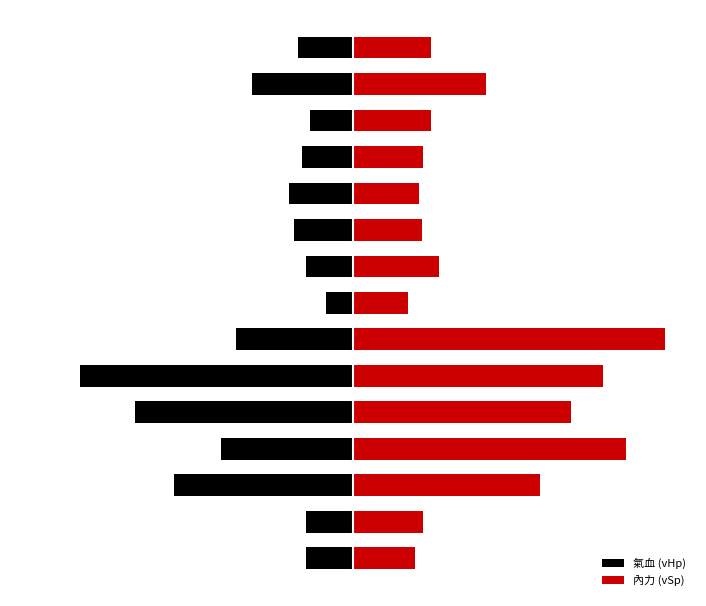

What is the total value across all series at 5?

-300